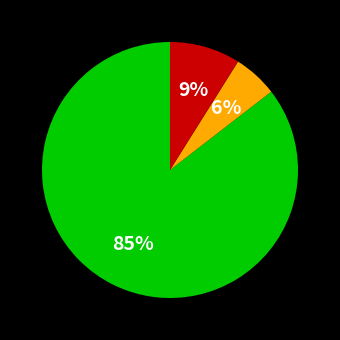

To the nearest percent, what is the average slice percentage?

33%